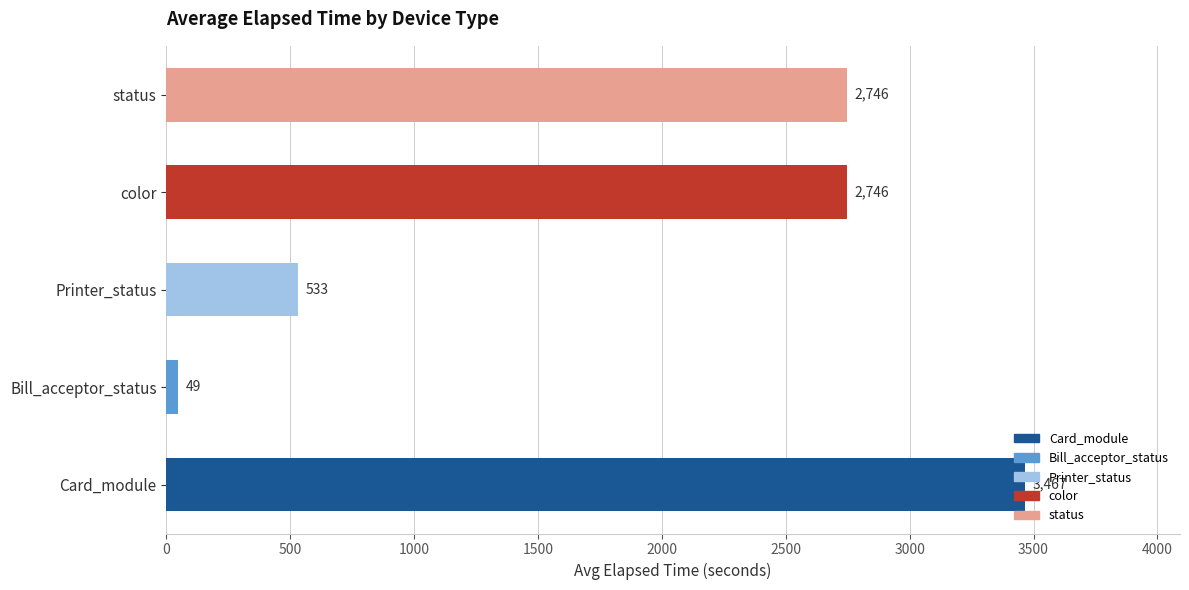

Which series has the largest total across all categories?

Card_module